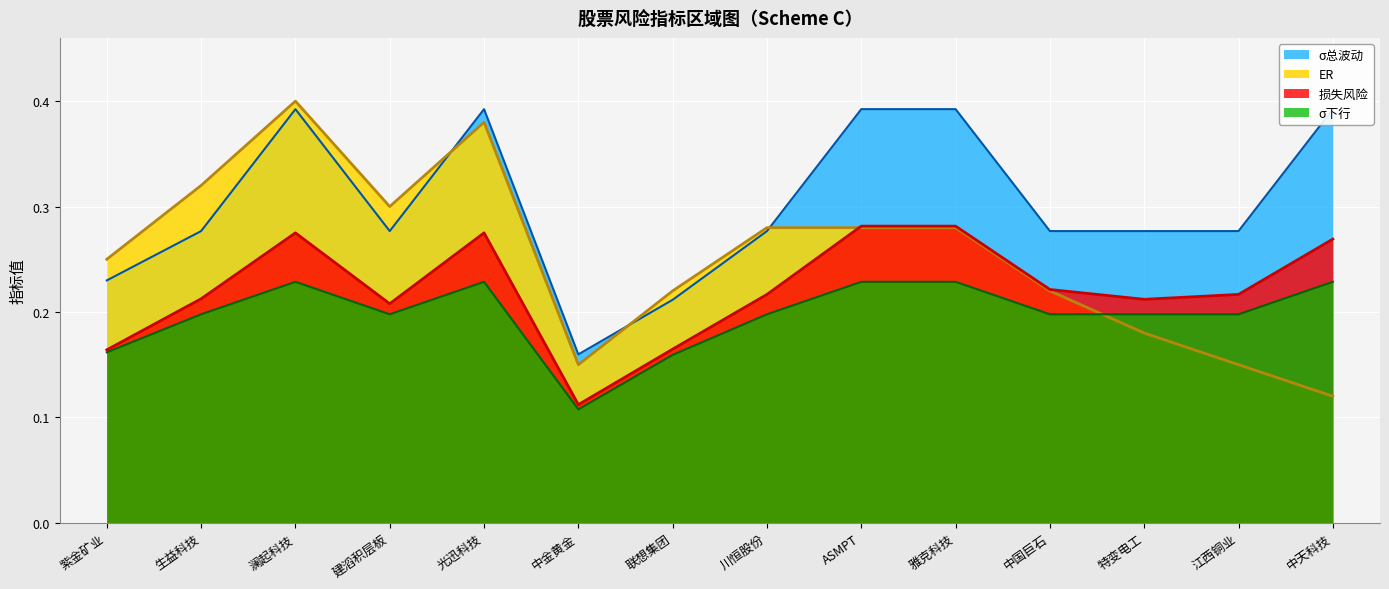

Is the value of σ总波动 at 中天科技 greater than the value of σ下行 at 联想集团?

Yes